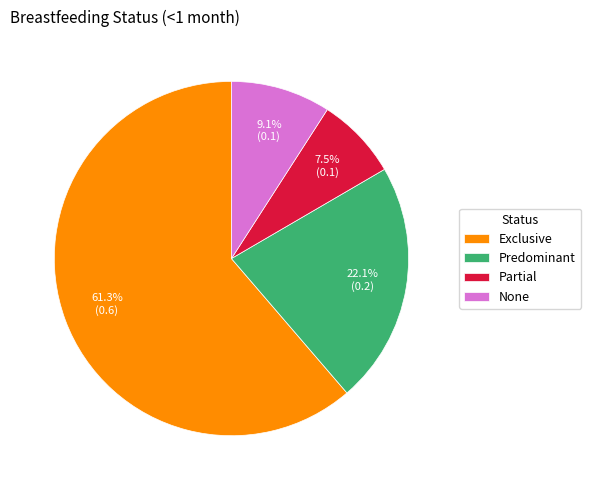

How many segments does this pie chart have?

4